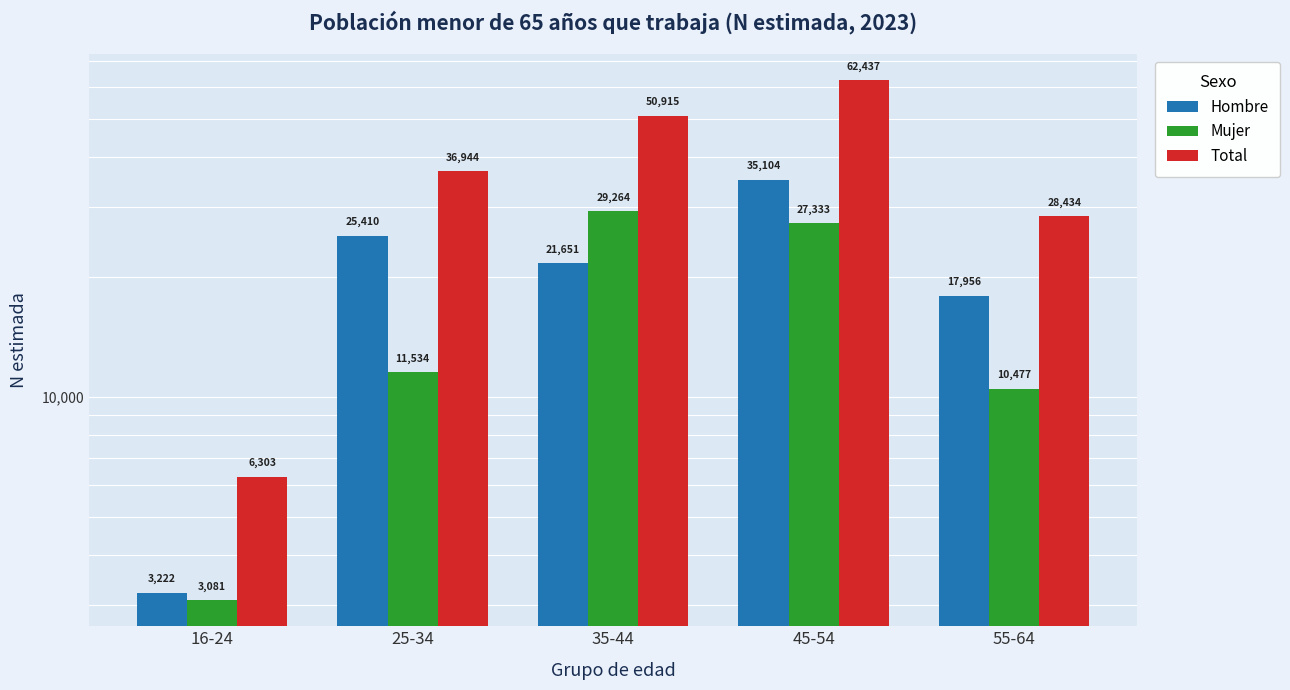

The Mujer series shows 38851 at 45-54. True or false?

False